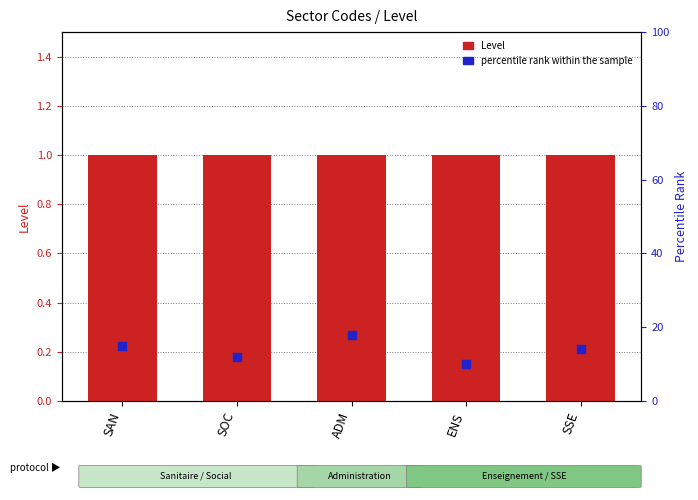

At how many categories does at least one series exceed 5?

5